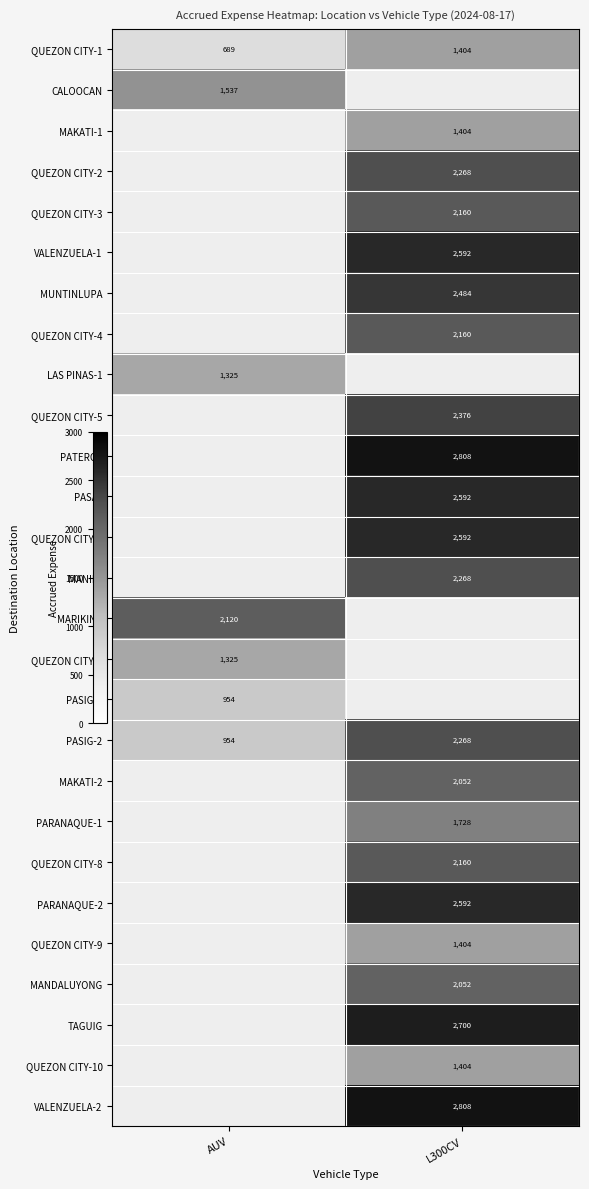

Is it true that VALENZUELA-2 equals 1647.2 at L300CV?

False